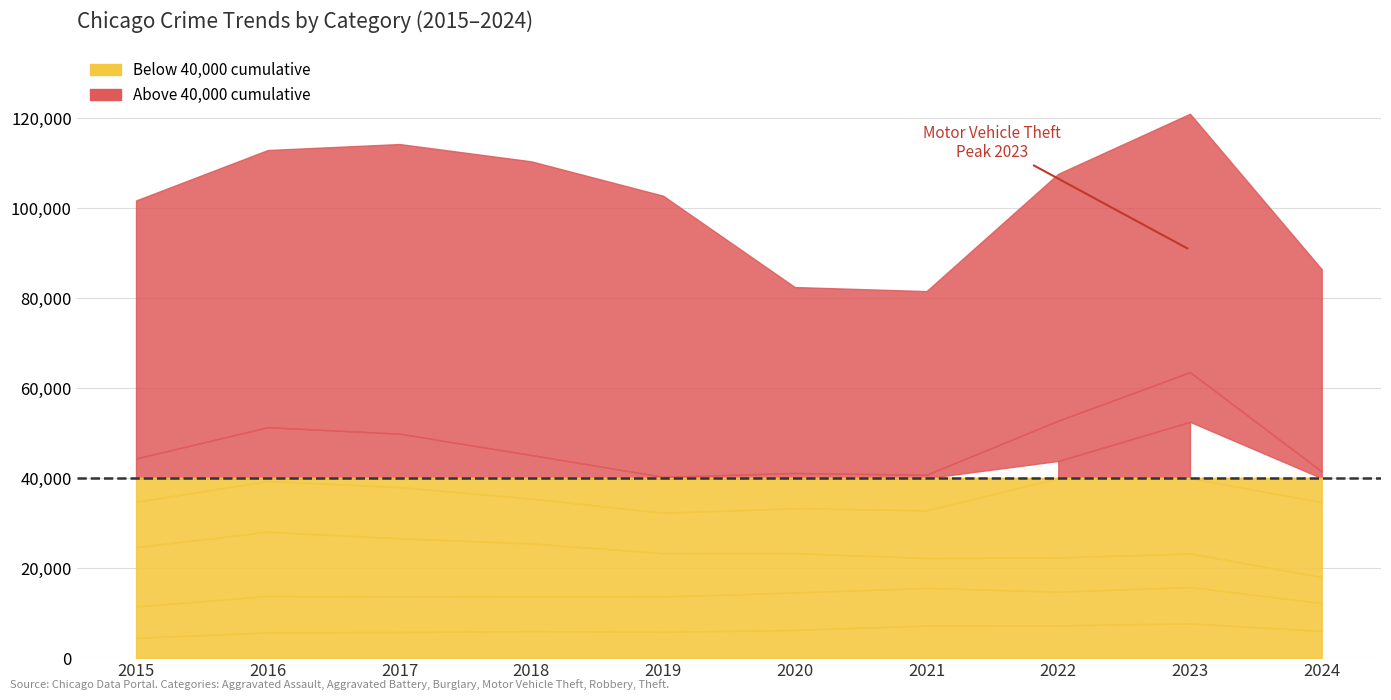

The value of Burglary at 2020 is 12901. True or false?

False